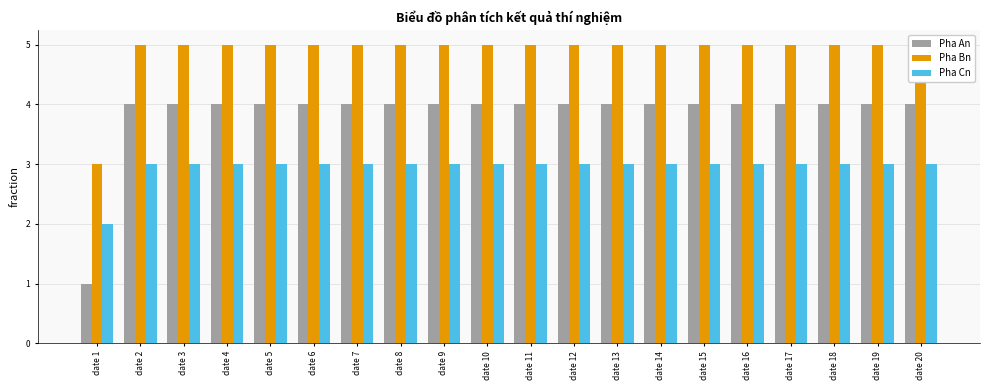

What is the minimum value shown in the chart?

1